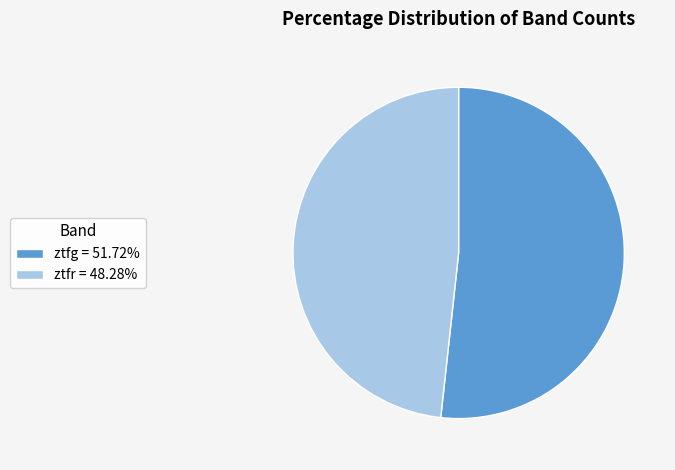

Is it true that ztfg is 58% of the pie?

False